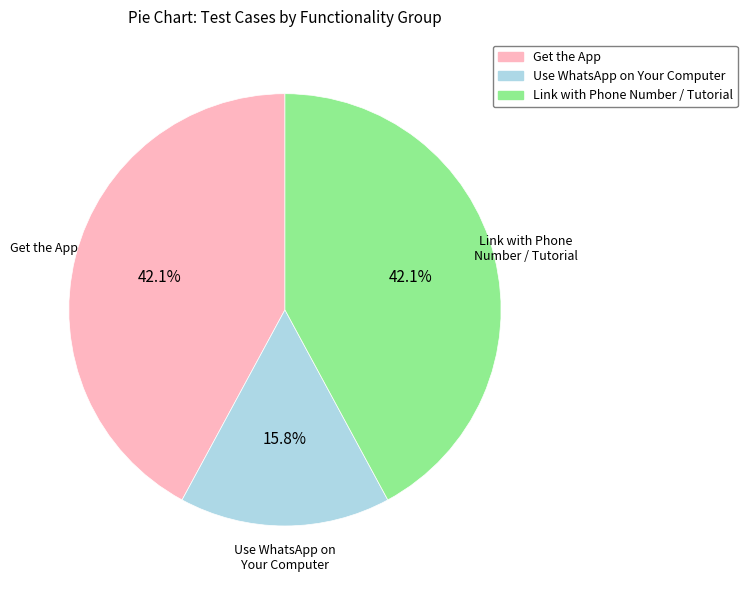

Is there a majority slice in this chart?

No